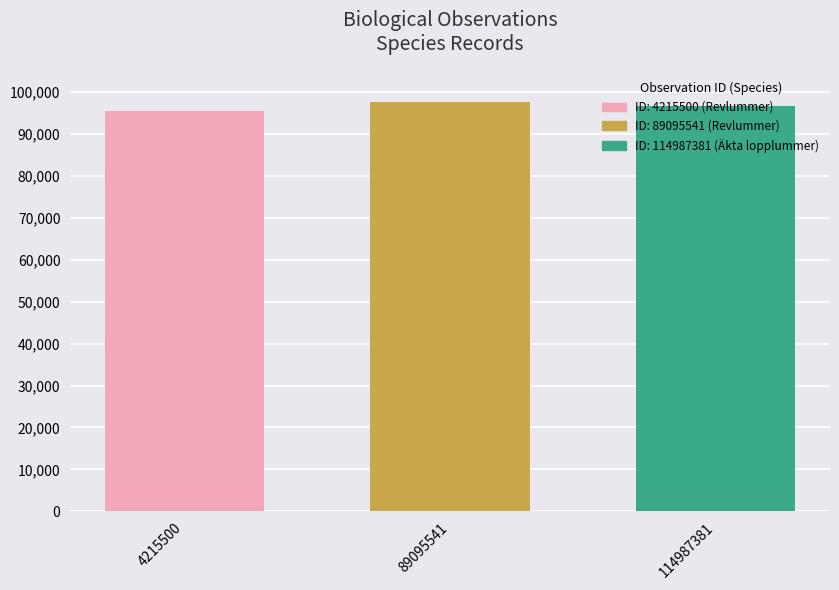

Between 89095541 and 114987381, which is larger?

89095541